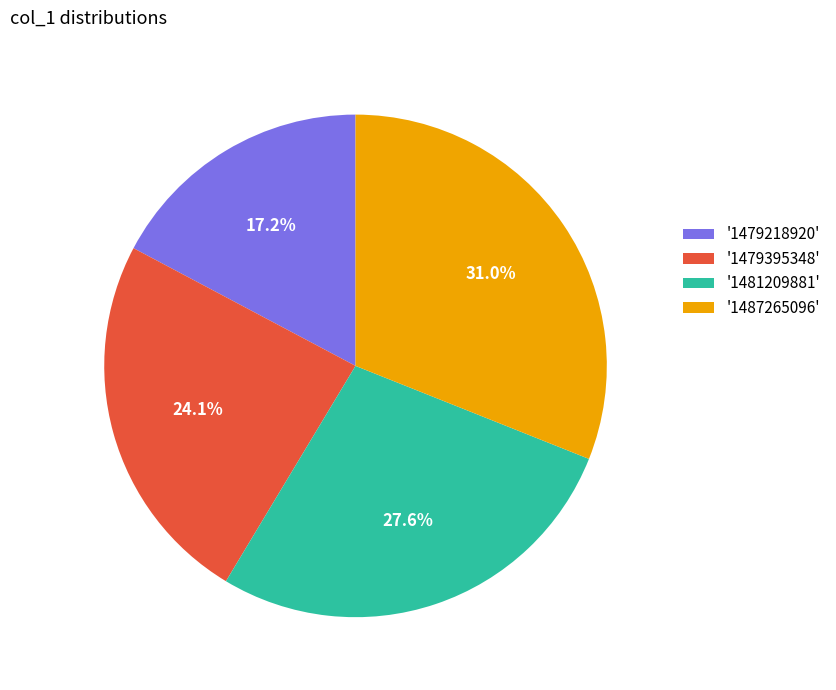

To the nearest percent, what is the difference between the largest and smallest slice percentages?

14%